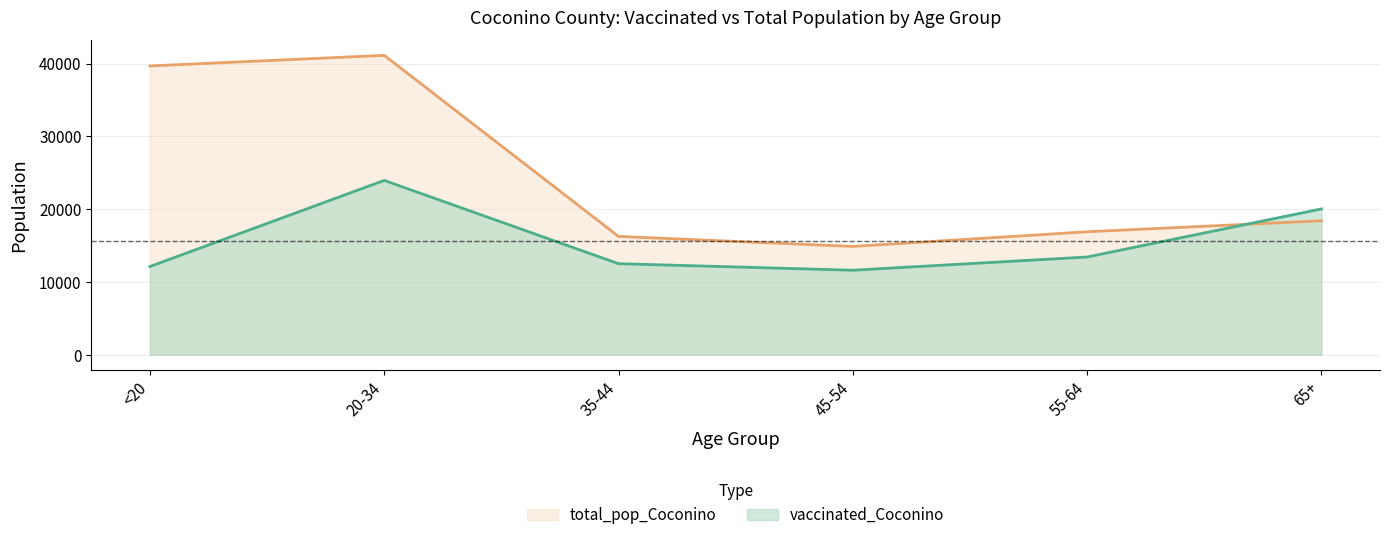

At which label does vaccinated_Coconino first exceed 13430?

20-34